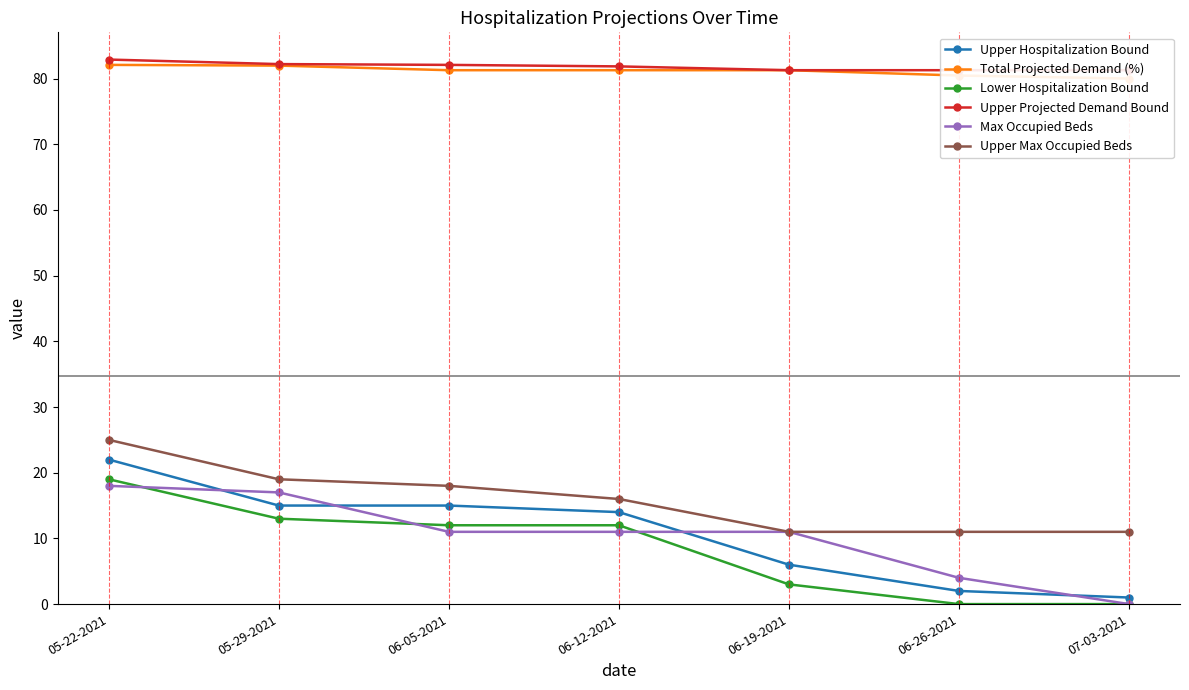

Reading left to right, transcribe all the data shown in this chart.

Upper Hospitalization Bound: 05-22-2021=22.0	05-29-2021=15.0	06-05-2021=15.0	06-12-2021=14.0	06-19-2021=6.0	06-26-2021=2.0	07-03-2021=1.0
Total Projected Demand (%): 05-22-2021=82.1	05-29-2021=82.0	06-05-2021=81.3	06-12-2021=81.3	06-19-2021=81.3	06-26-2021=80.5	07-03-2021=80.0
Lower Hospitalization Bound: 05-22-2021=19.0	05-29-2021=13.0	06-05-2021=12.0	06-12-2021=12.0	06-19-2021=3.0	06-26-2021=0.0	07-03-2021=0.0
Upper Projected Demand Bound: 05-22-2021=82.9	05-29-2021=82.2	06-05-2021=82.1	06-12-2021=81.8	06-19-2021=81.3	06-26-2021=81.3	07-03-2021=81.3
Max Occupied Beds: 05-22-2021=18.0	05-29-2021=17.0	06-05-2021=11.0	06-12-2021=11.0	06-19-2021=11.0	06-26-2021=4.0	07-03-2021=0.0
Upper Max Occupied Beds: 05-22-2021=25.0	05-29-2021=19.0	06-05-2021=18.0	06-12-2021=16.0	06-19-2021=11.0	06-26-2021=11.0	07-03-2021=11.0